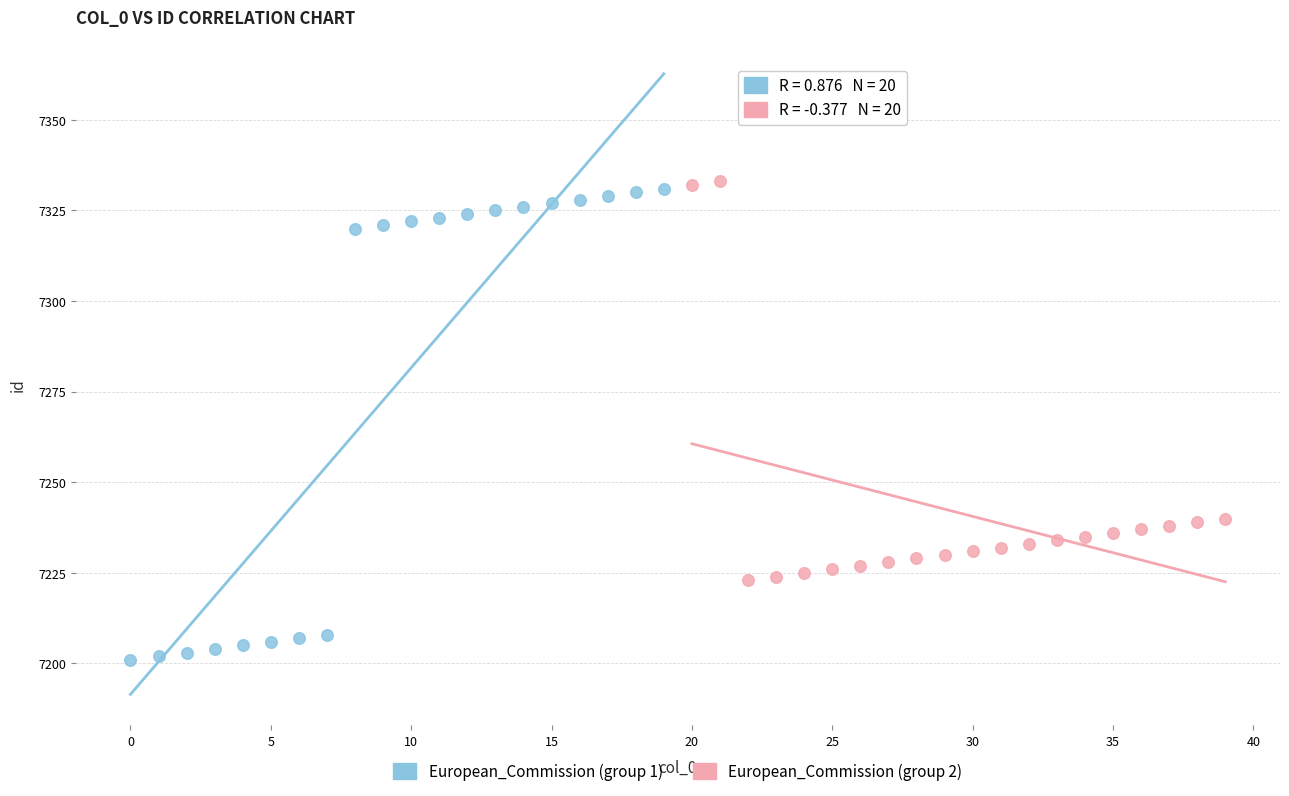

What are all the series names shown in the legend?

European_Commission (group 1), European_Commission (group 2)